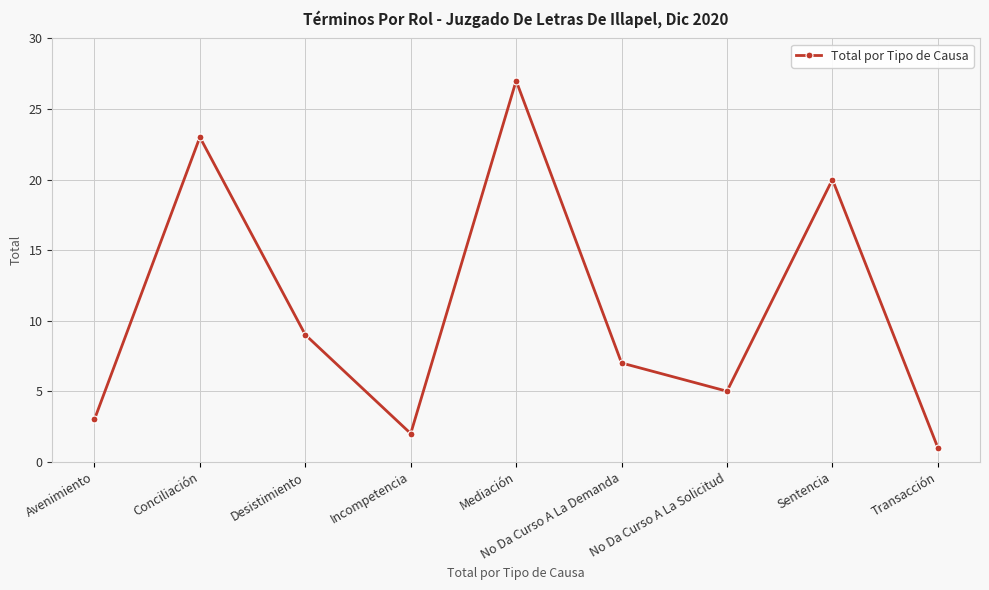

Rank the categories by value from lowest to highest.

Transacción, Incompetencia, Avenimiento, No Da Curso A La Solicitud, No Da Curso A La Demanda, Desistimiento, Sentencia, Conciliación, Mediación